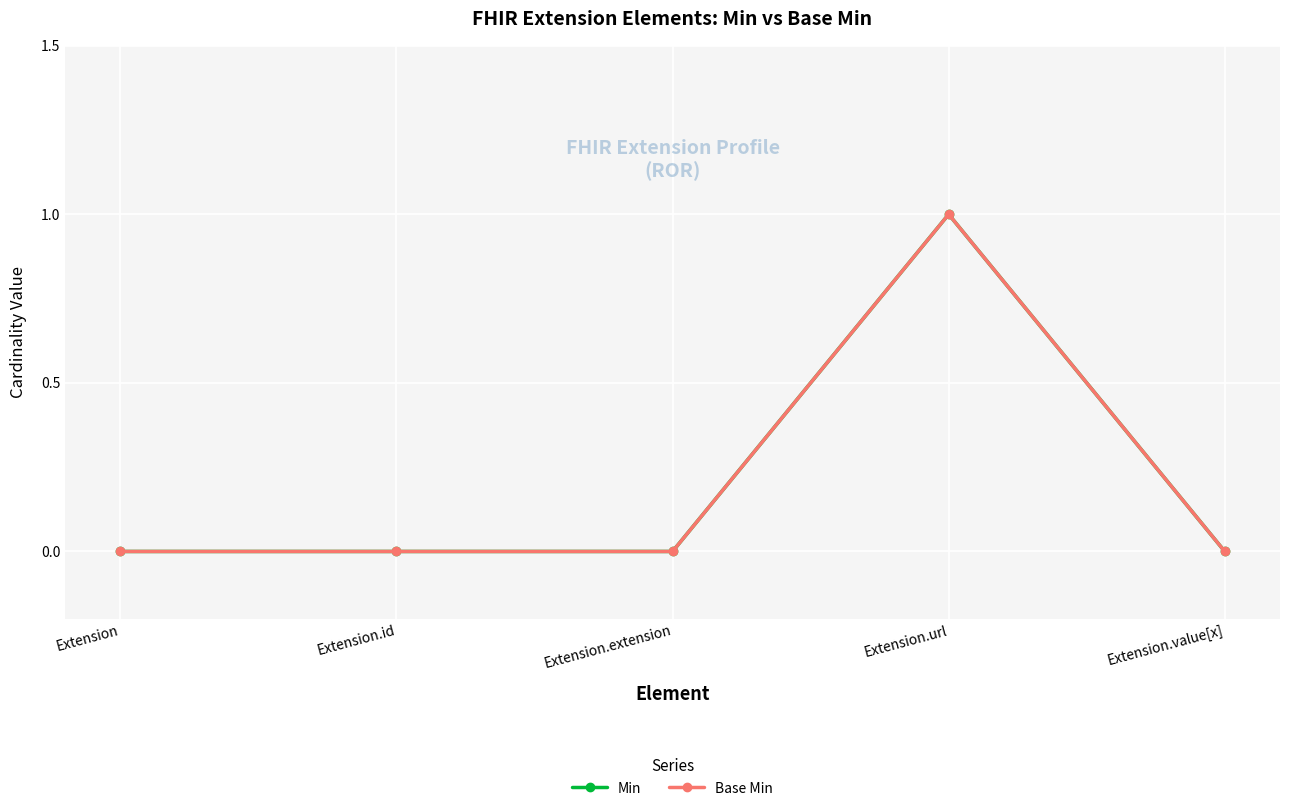

Which series has the largest total across all categories?

Min